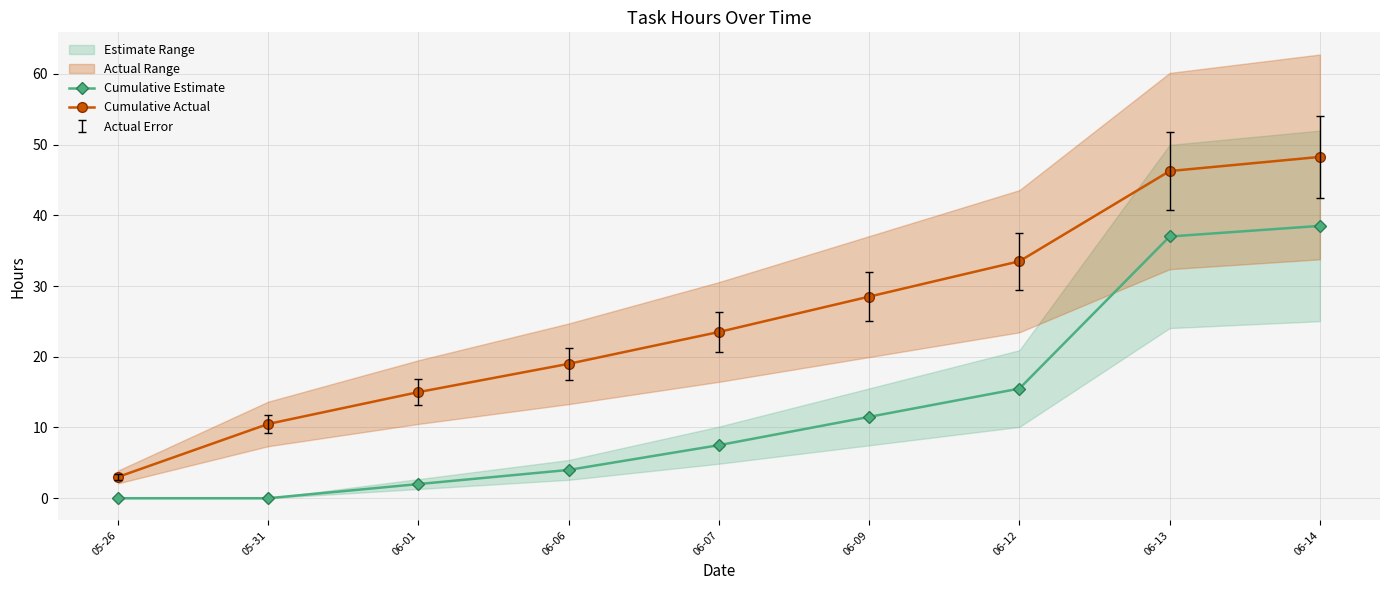

What is the total value across all series at 06-09?

40.0